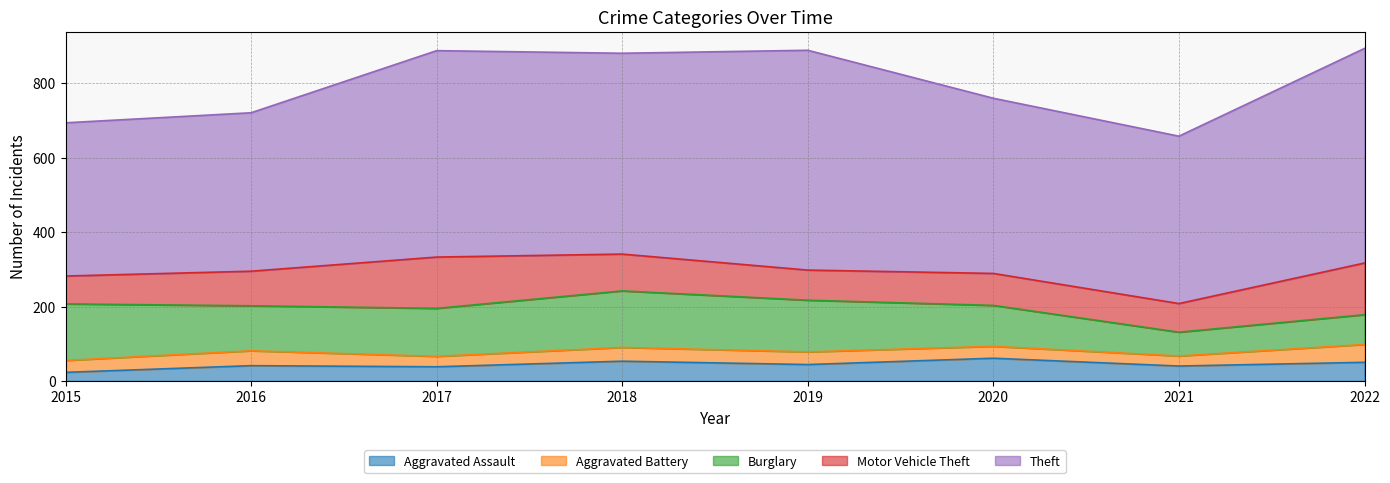

Which series has the widest spread of values?

Theft